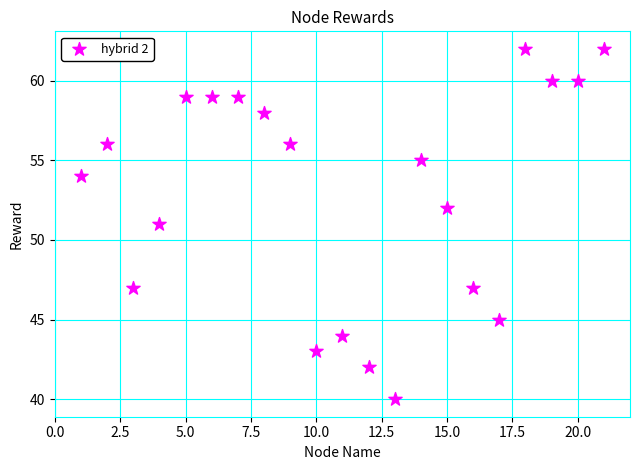

What is the range of Y values (max minus min)?

22